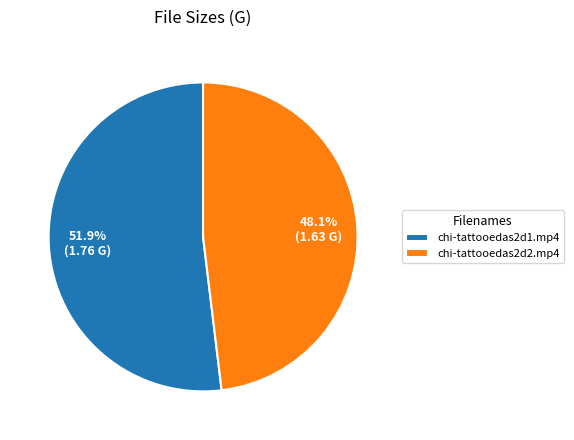

To the nearest percent, what portion does chi-tattooedas2d1.mp4 represent?

52%